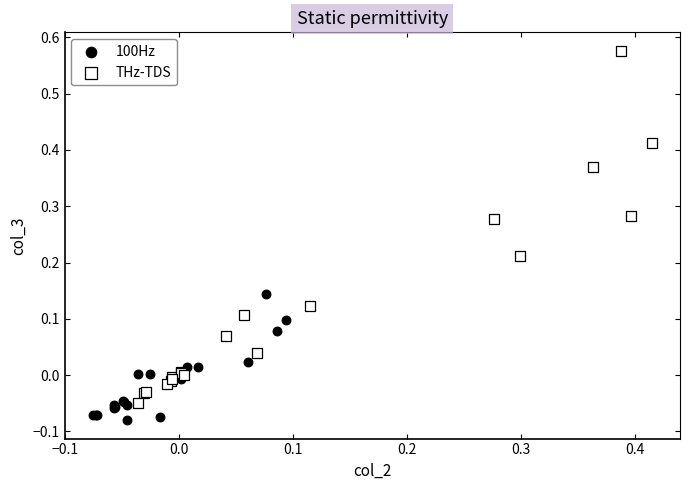

Which series reaches the minimum Y coordinate?

100Hz